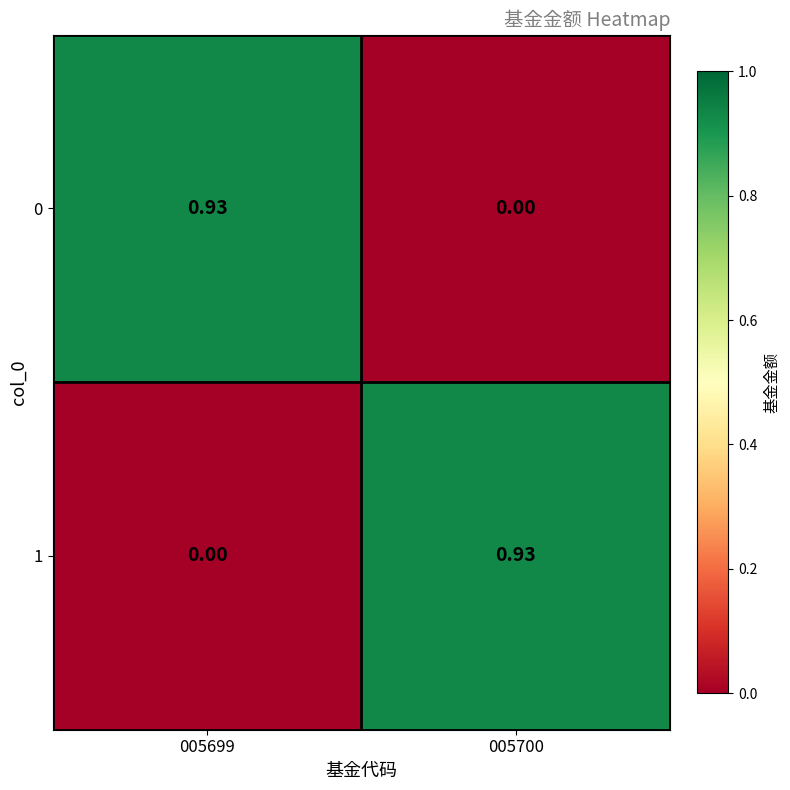

Reading left to right, list all the values displayed in this chart.

0: 005699=0.9	005700=0.0
1: 005699=0.0	005700=0.9